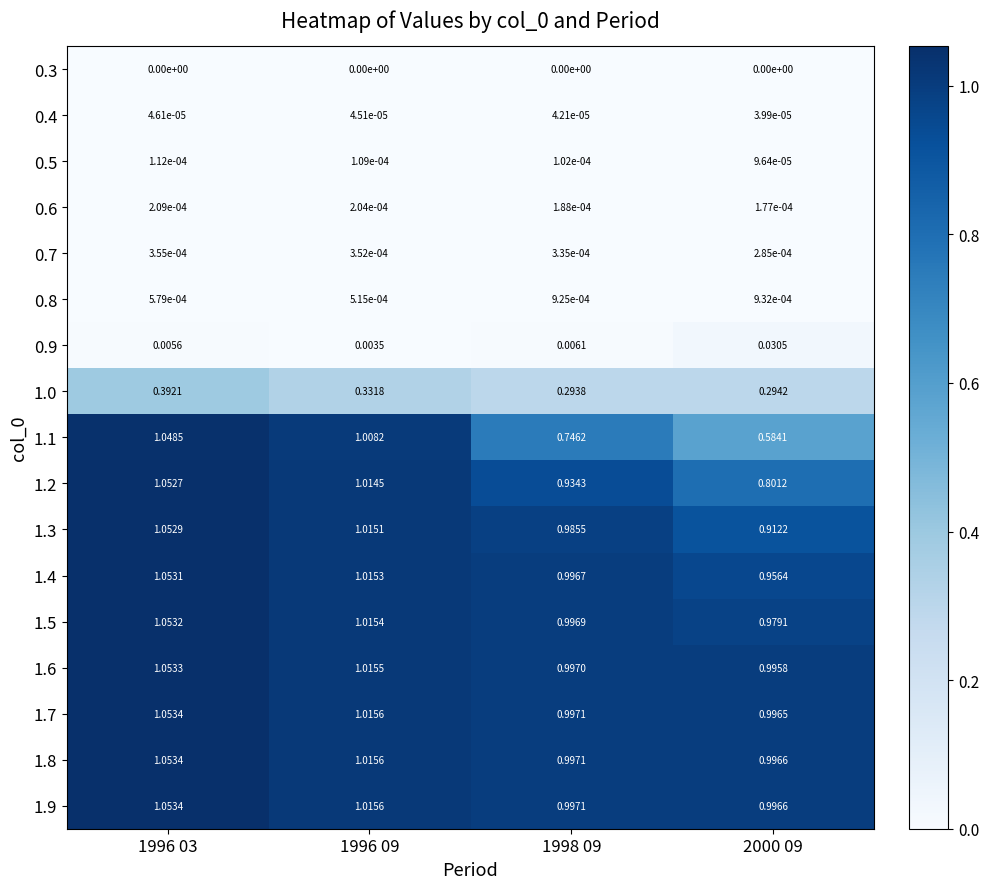

Is the value of 0.4 at 2000 09 greater than the value of 1.1 at 1996 03?

No